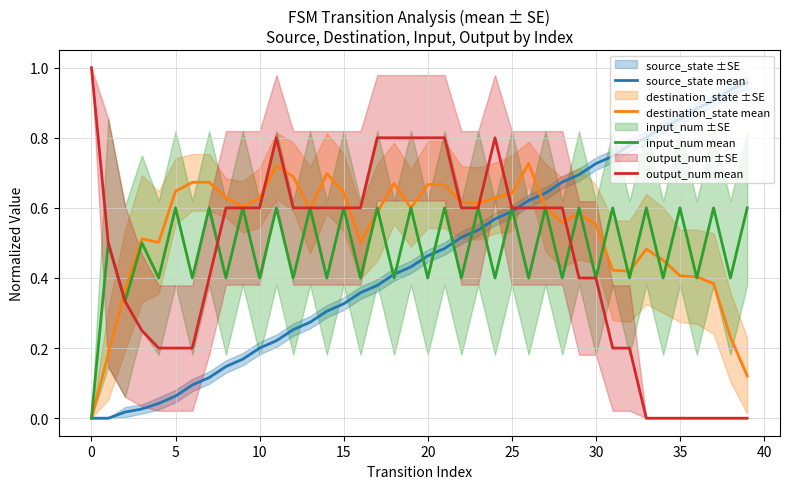

The input_num mean series shows 0.6 at 5. True or false?

True